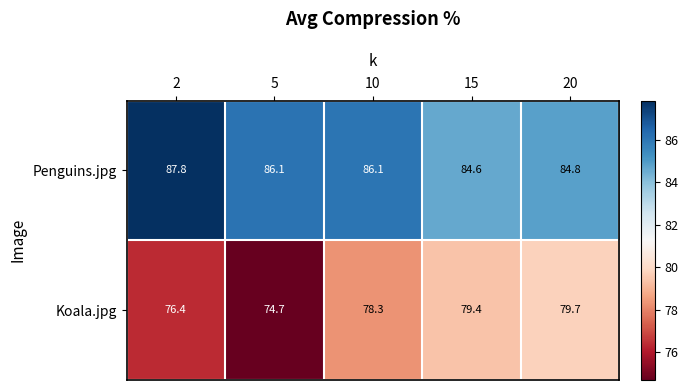

How many series are shown in this chart?

2